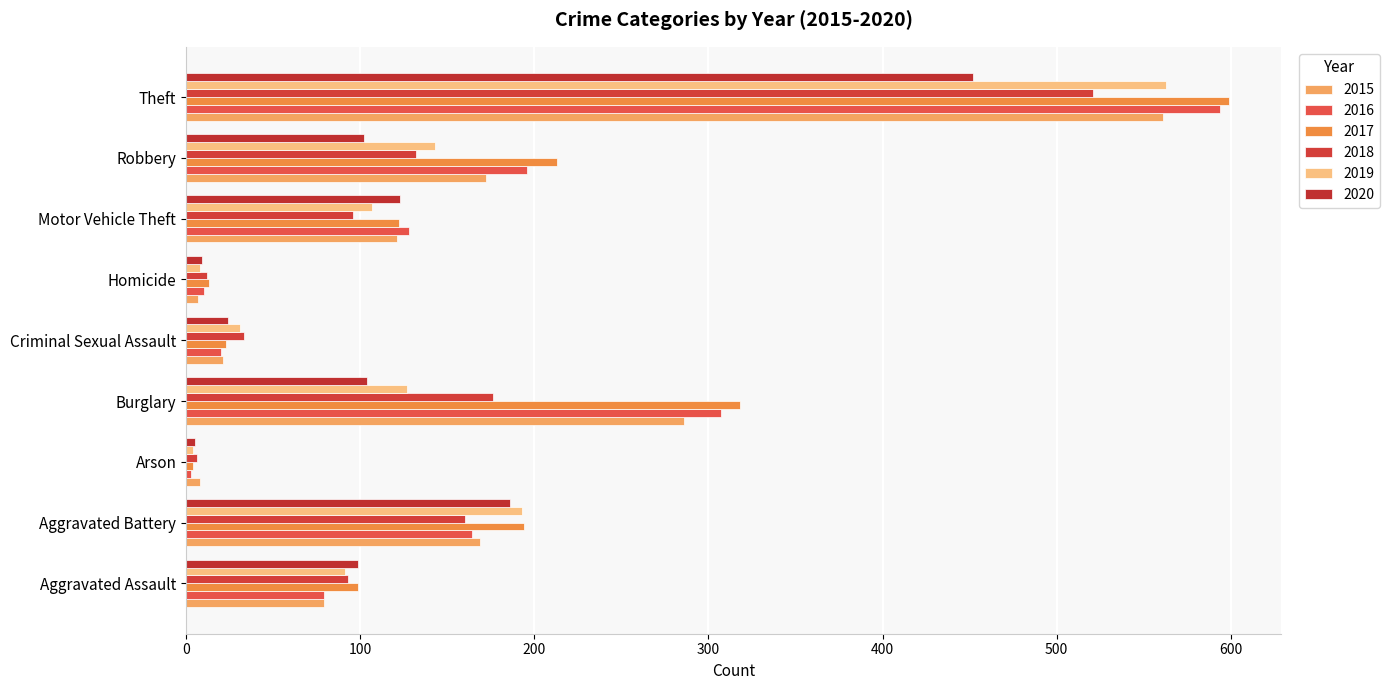

At which label is 2019 closest to 283?

Aggravated Battery